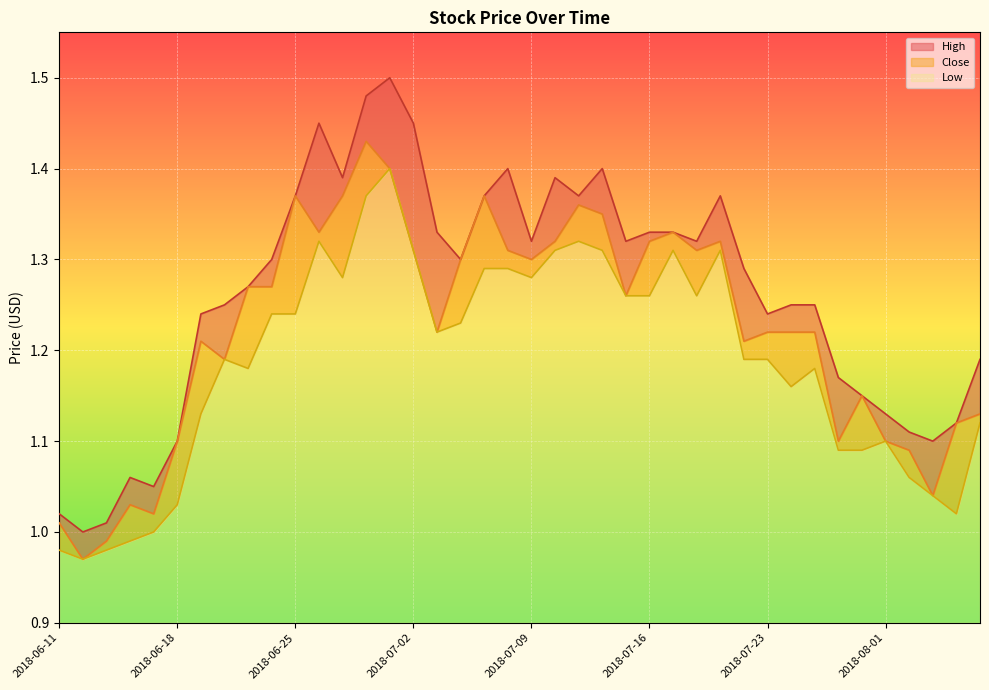

Count the number of data series in this chart.

3